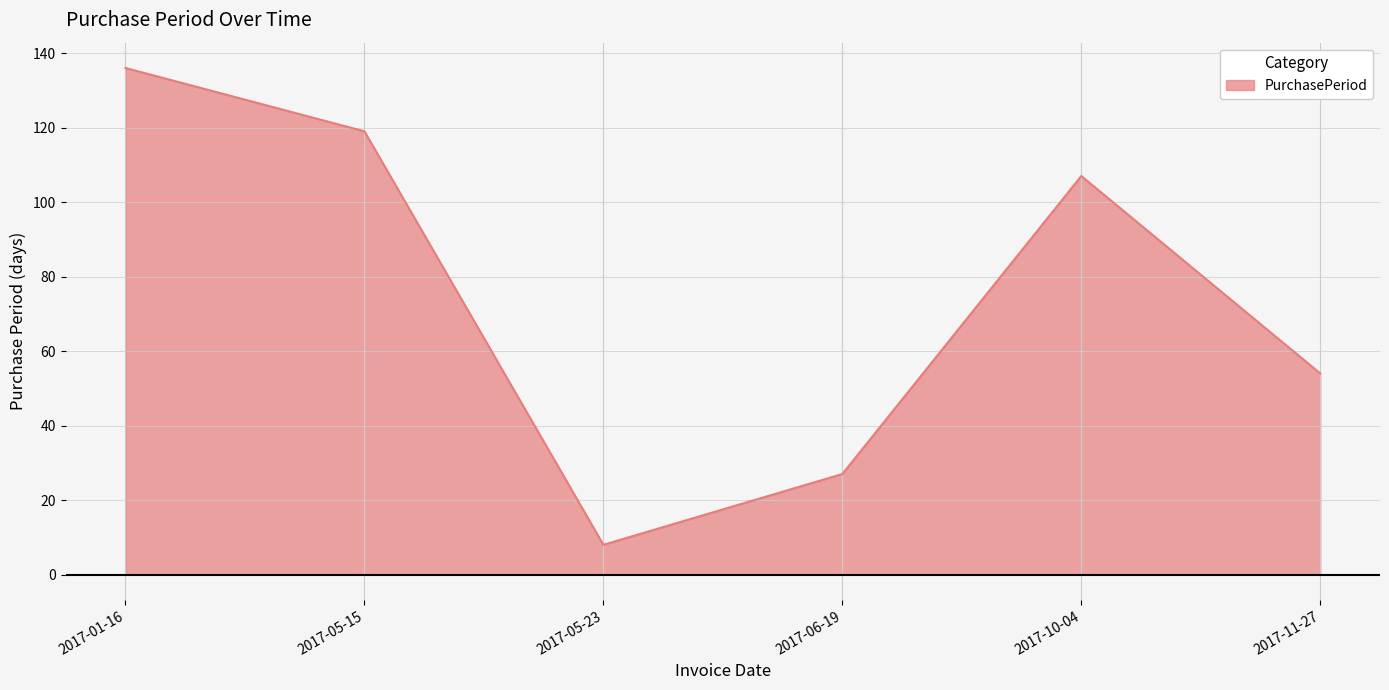

Reading right to left, transcribe all the data shown in this chart.

2017-11-27=54	2017-10-04=107	2017-06-19=27	2017-05-23=8	2017-05-15=119	2017-01-16=136